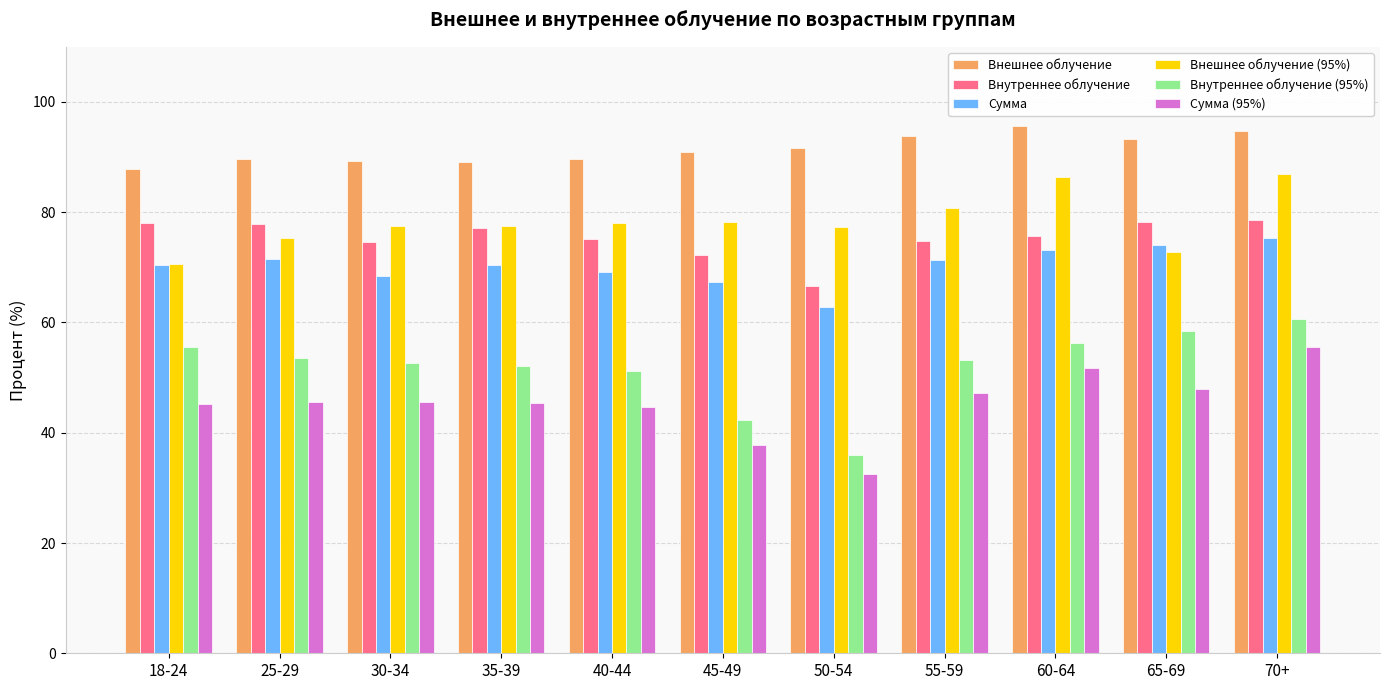

How many groups of bars are there?

11